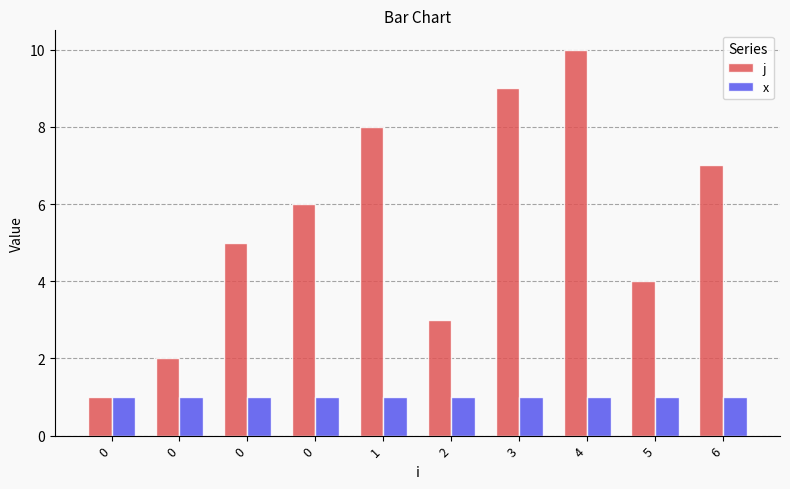

True or false: x has a value of 1 at 0.

True